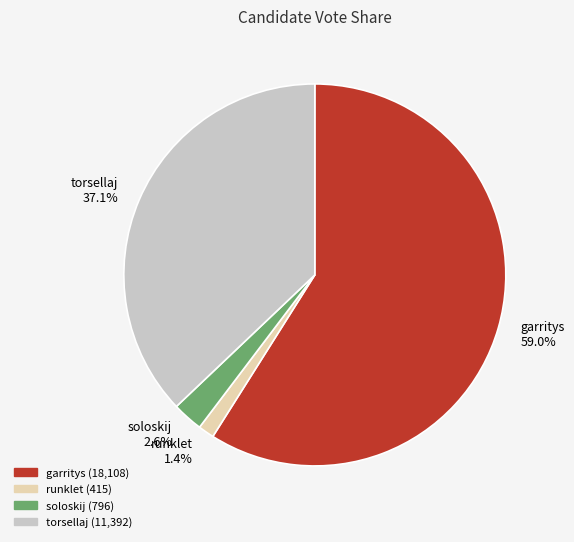

To the nearest percent, what portion does torsellaj represent?

37%